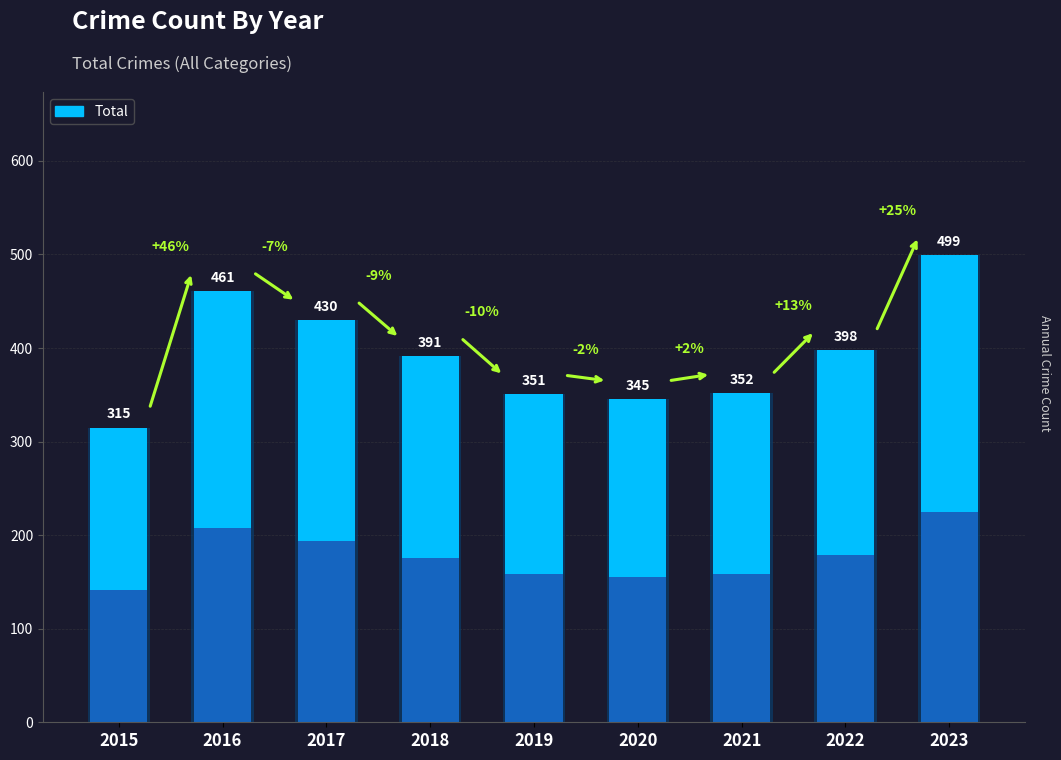

How many values are below 391?

4